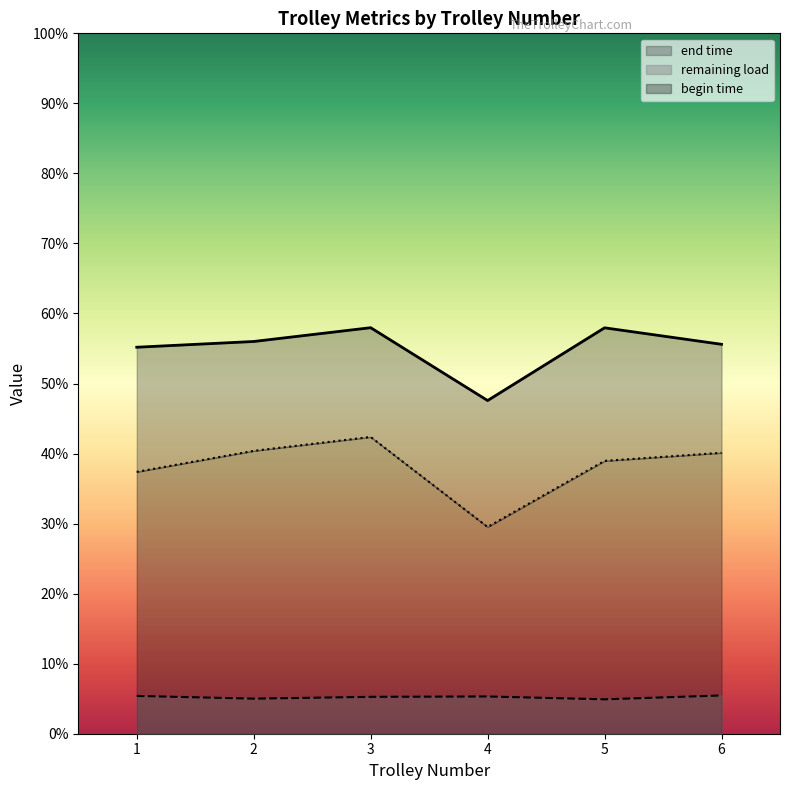

Is it true that remaining load equals 40.8 at 9?

False